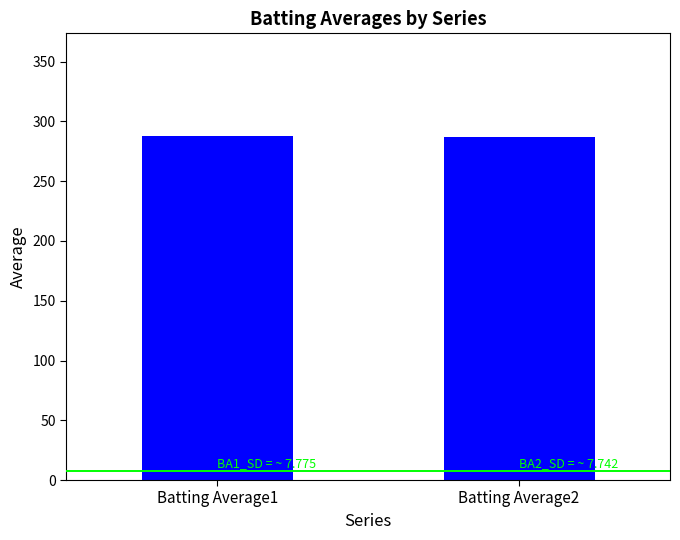

Count the values in the range 286 to 287.

1